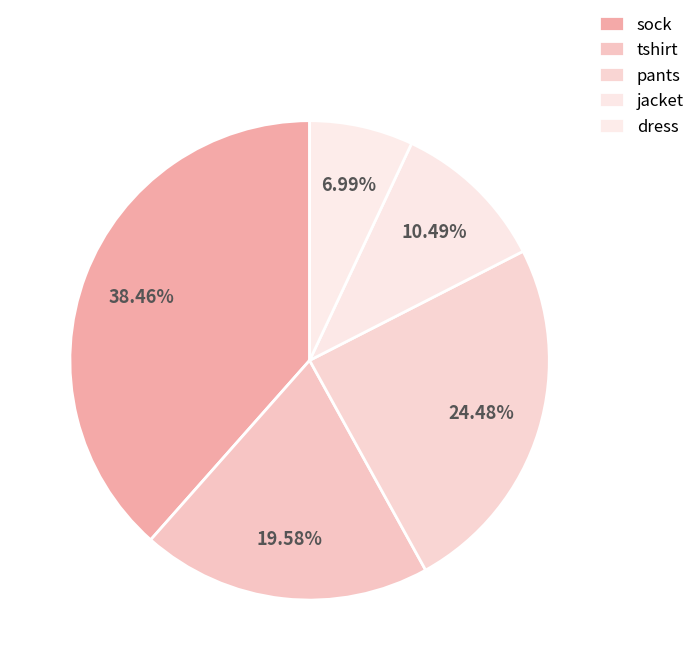

To the nearest percent, what is the difference between the largest and smallest slice percentages?

31%